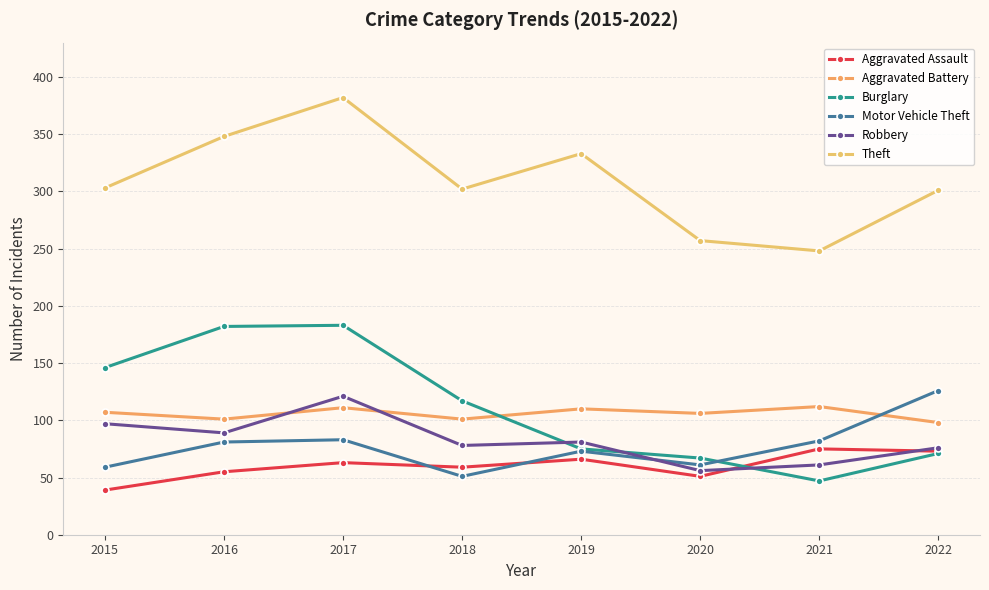

How many interior local peaks does the Aggravated Assault series have?

3